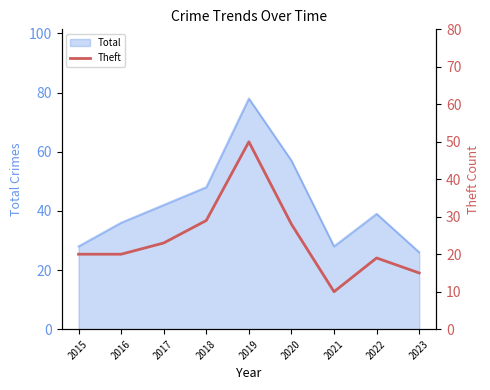

Between 2019 and 2017, which is larger?

2019